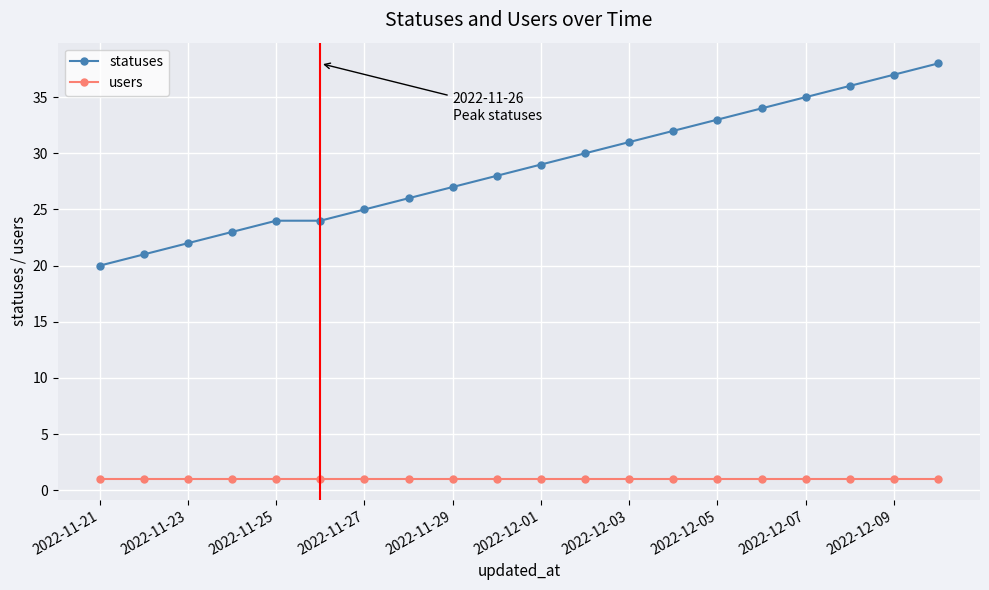

How many data points does each series have?

20